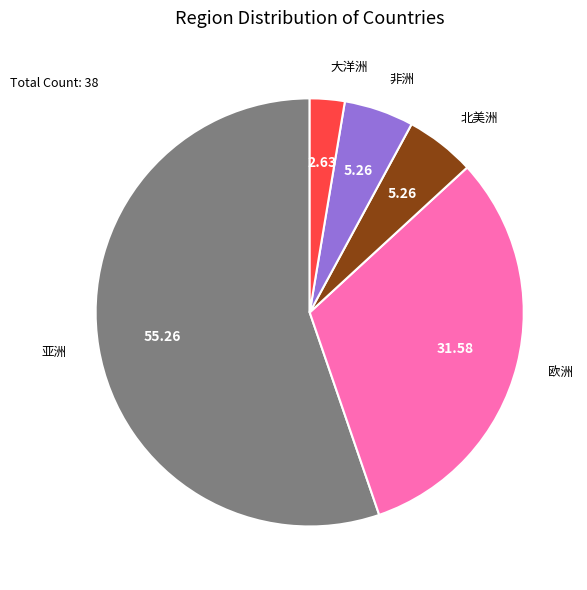

Count the number of slices in the pie.

5